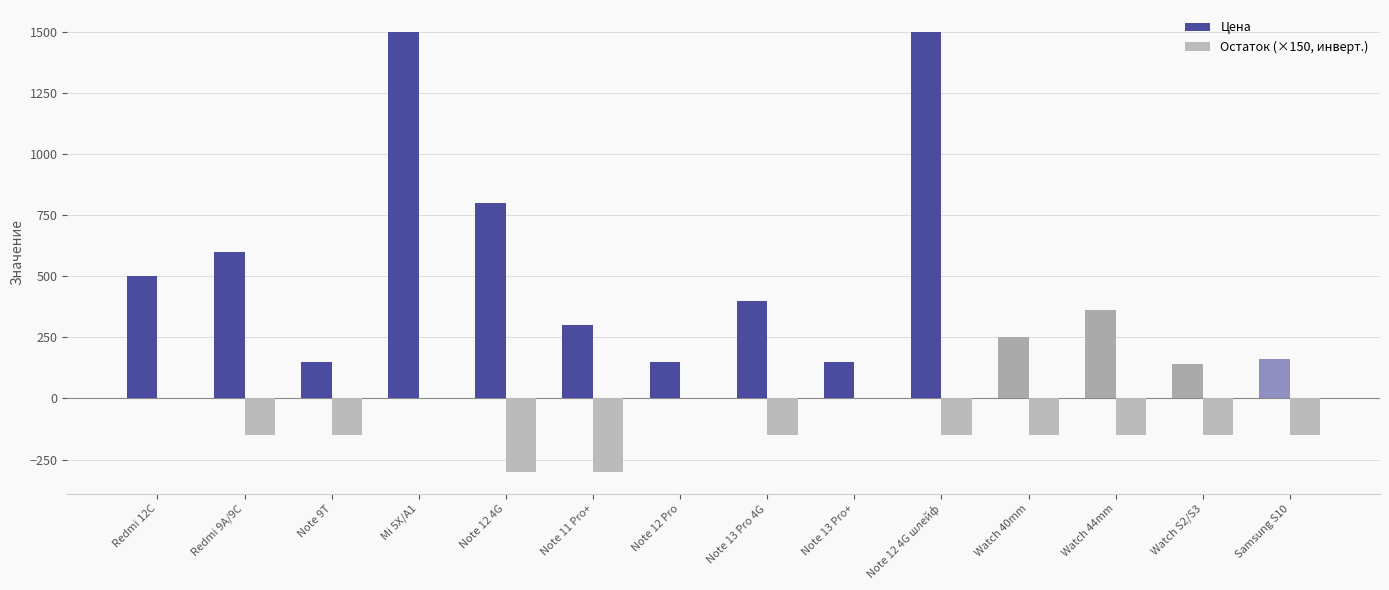

Which series has the largest total across all categories?

Цена